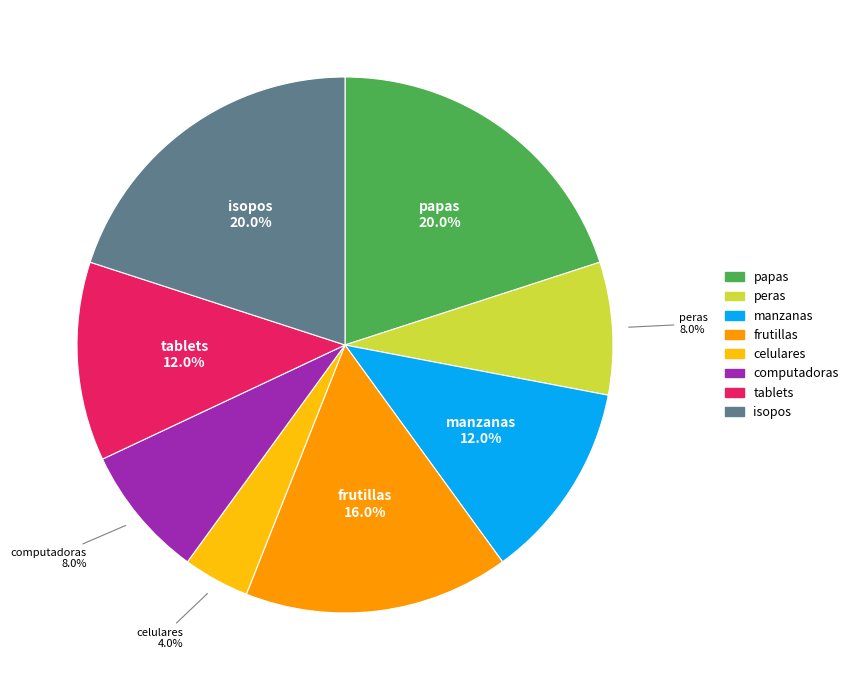

What is the smallest slice in the pie chart?

celulares